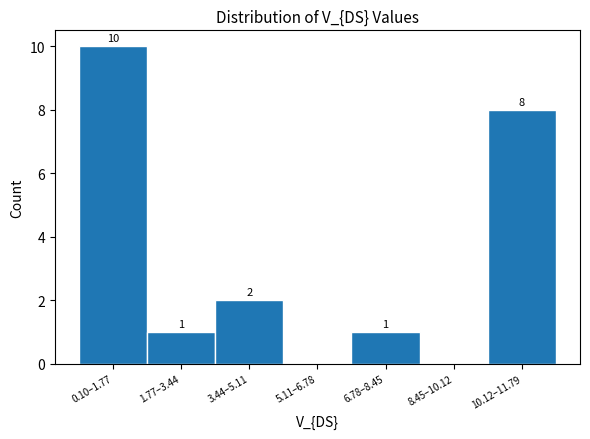

Reading left to right, extract all data points from this chart.

0.10–1.77=10	1.77–3.44=1	3.44–5.11=2	5.11–6.78=0	6.78–8.45=1	8.45–10.12=0	10.12–11.79=8